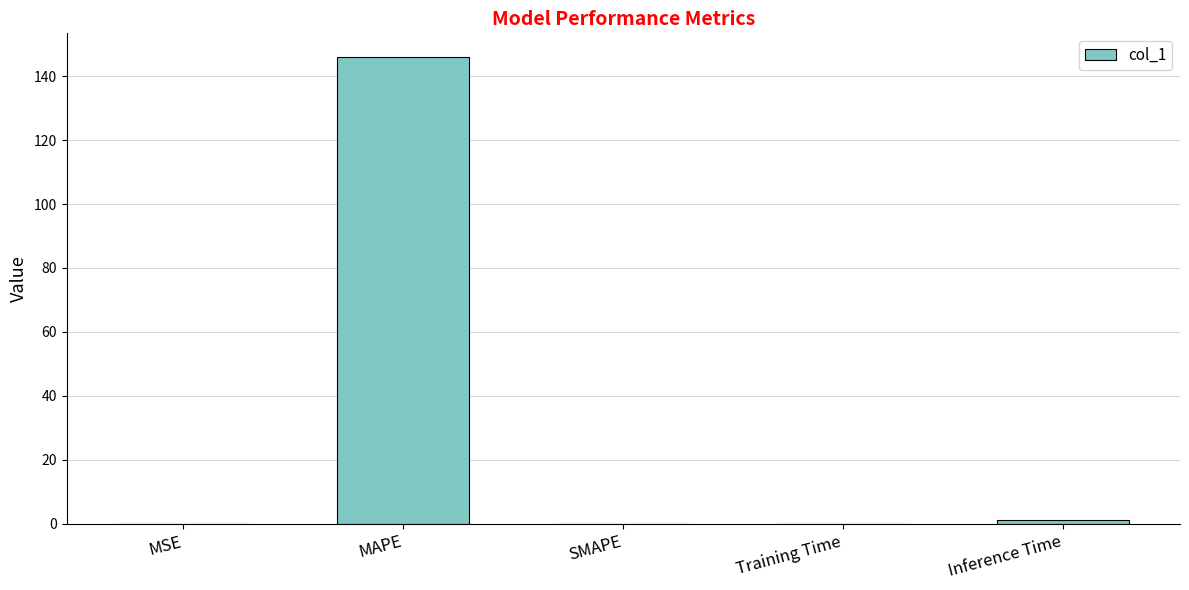

Is it true that the value at MAPE is 146.1?

True